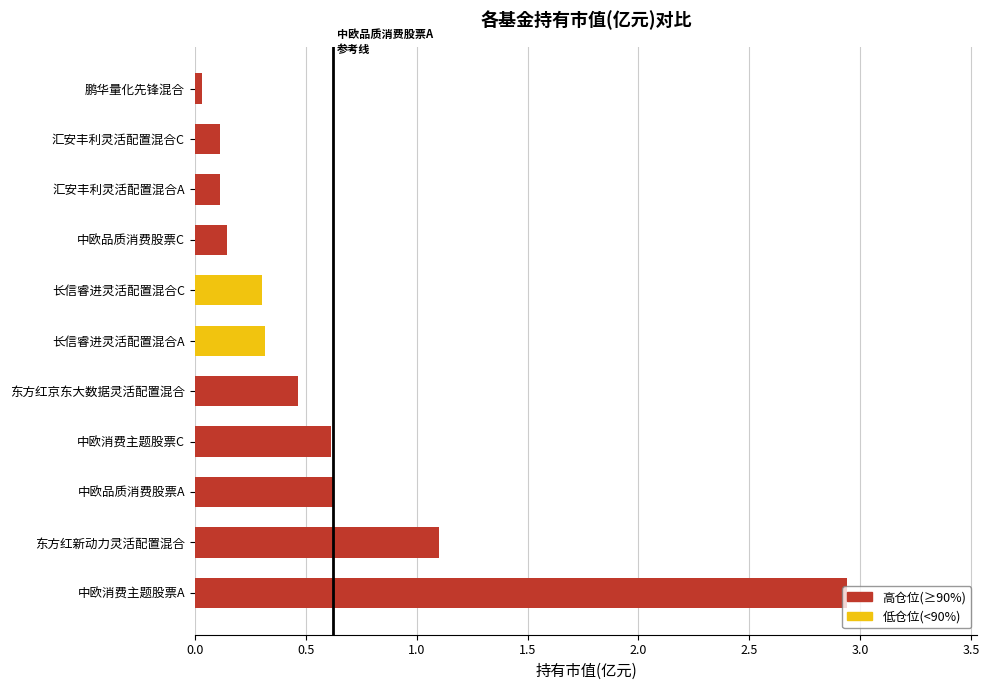

Where is the data nearest to the value 1?

东方红新动力灵活配置混合